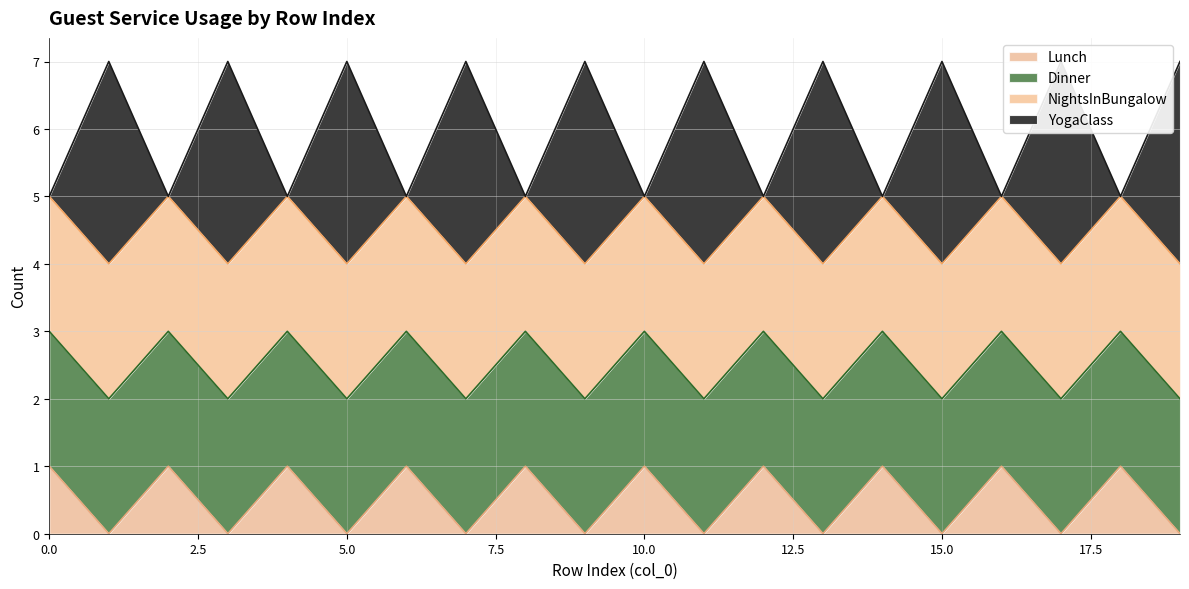

Which category has the lowest value in the Lunch series?

1